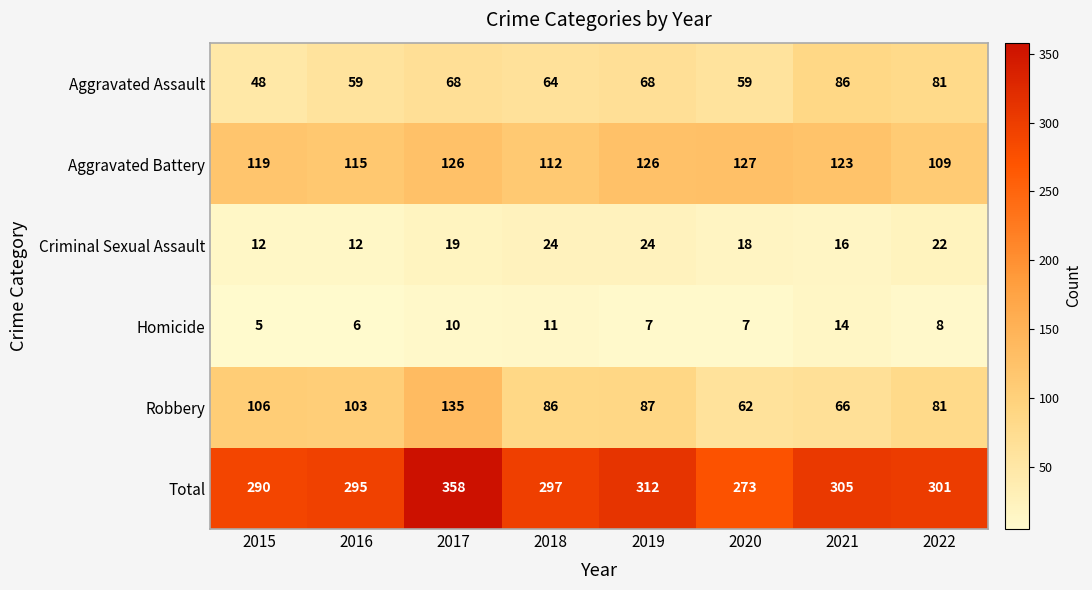

True or false: Robbery has a value of 86 at 2018.

True